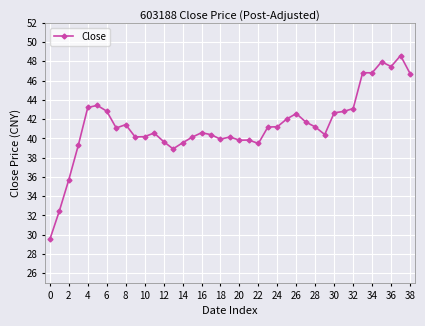

What is the maximum value shown in the chart?

48.6